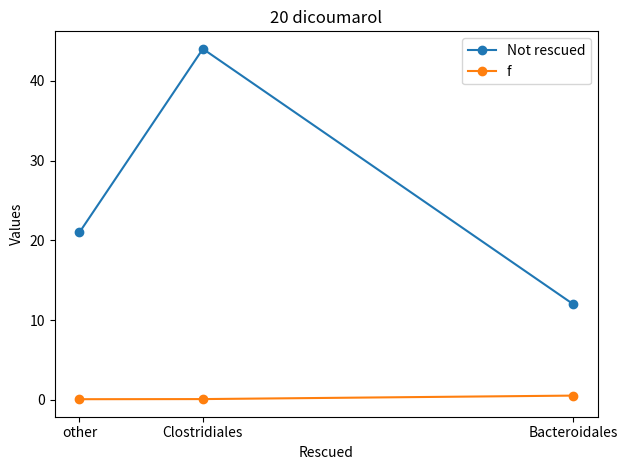

At which label does Not rescued reach its peak?

Clostridiales